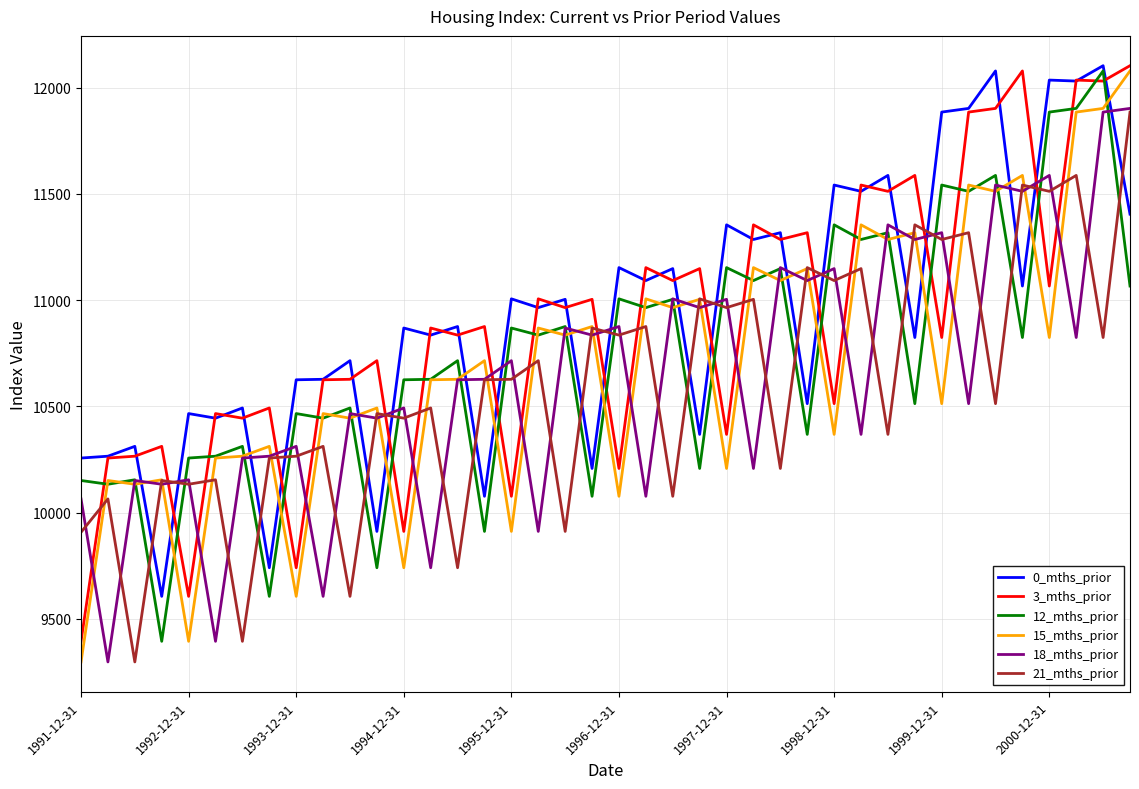

At how many categories does at least one series exceed 9376?

40